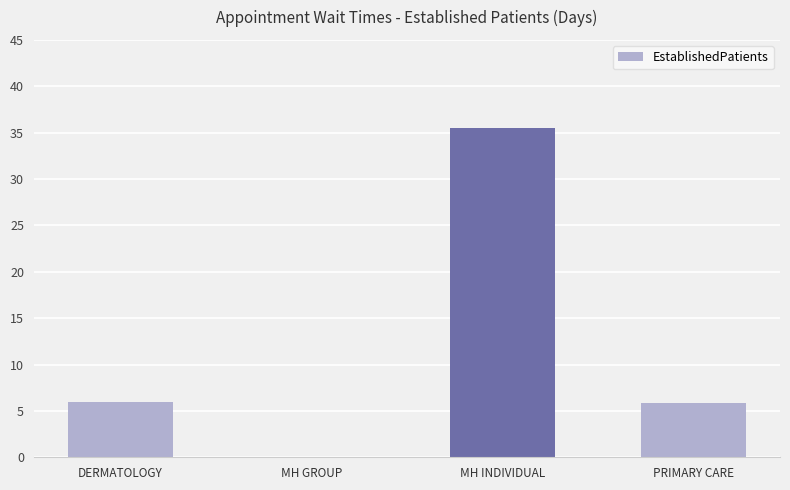

What is the change in value from DERMATOLOGY to PRIMARY CARE?

-0.2